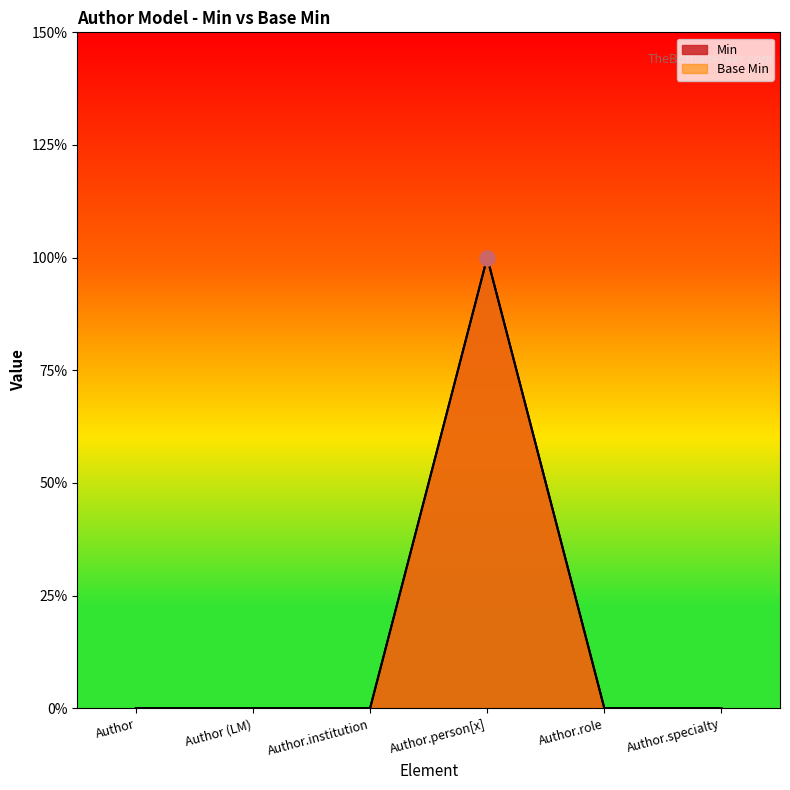

Is the value of Base Min at Author.person[x] greater than the value of Min at Author.institution?

Yes